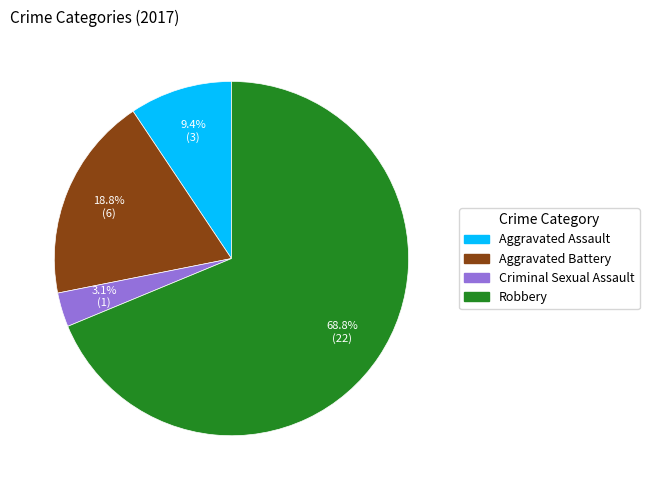

What percentage is the Aggravated Battery slice, to the nearest percent?

19%